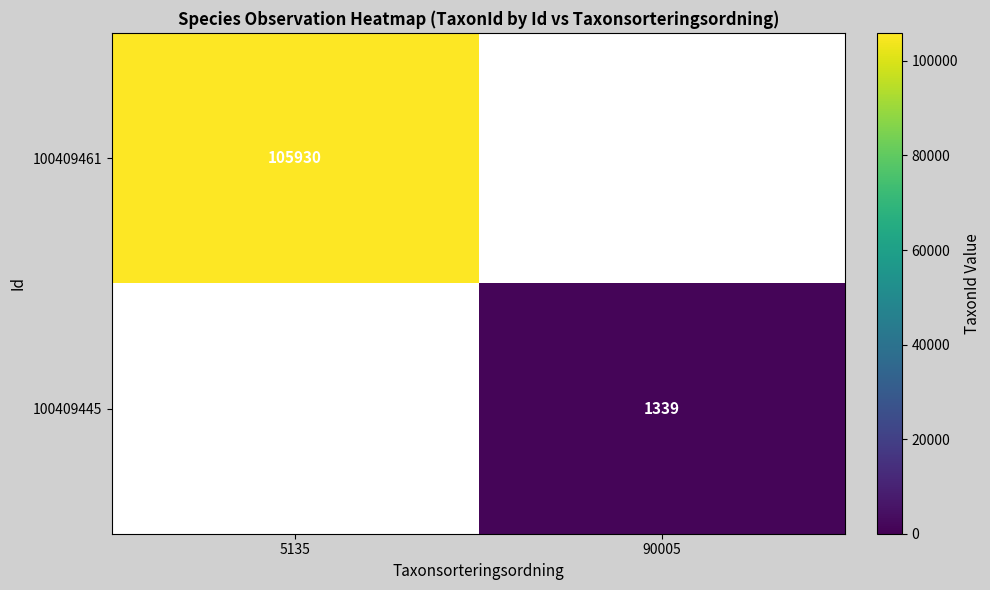

Between 90005 and 5135, which is larger?

5135